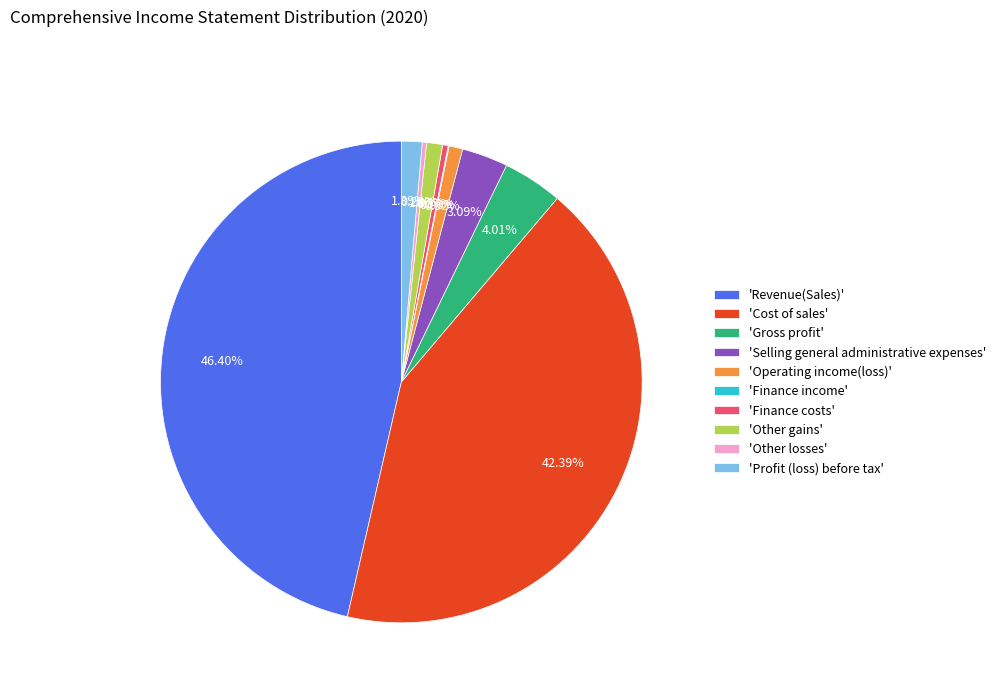

Approximately how many times larger is the value at 'Other gains' compared to 'Other losses'?

3.7